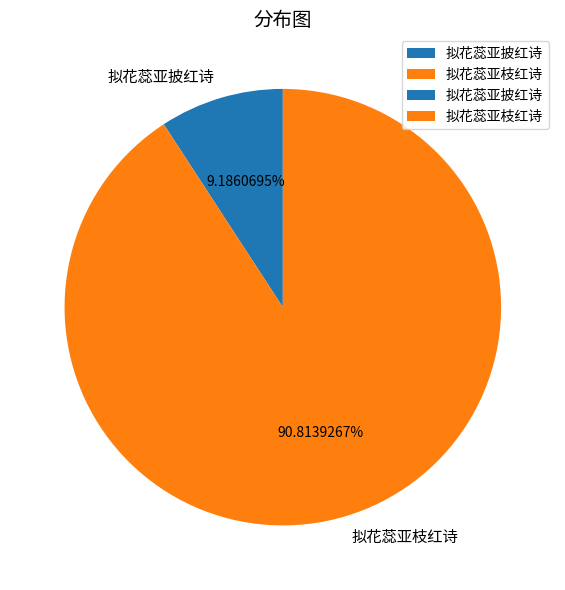

Is it true that 拟花蕊亚枝红诗 is 91% of the pie?

True